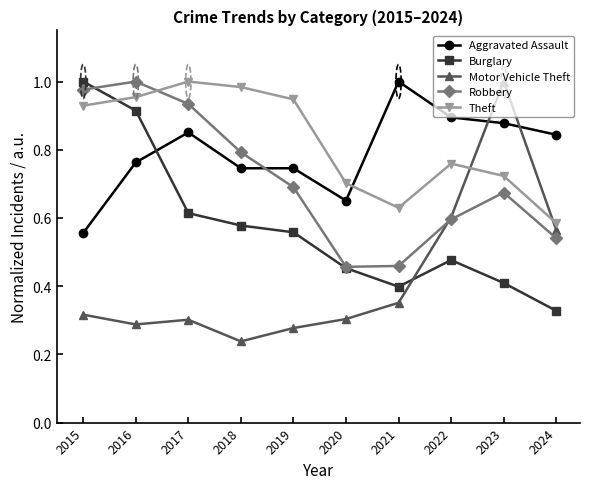

Is it true that Burglary equals 0.6 at 2019?

True